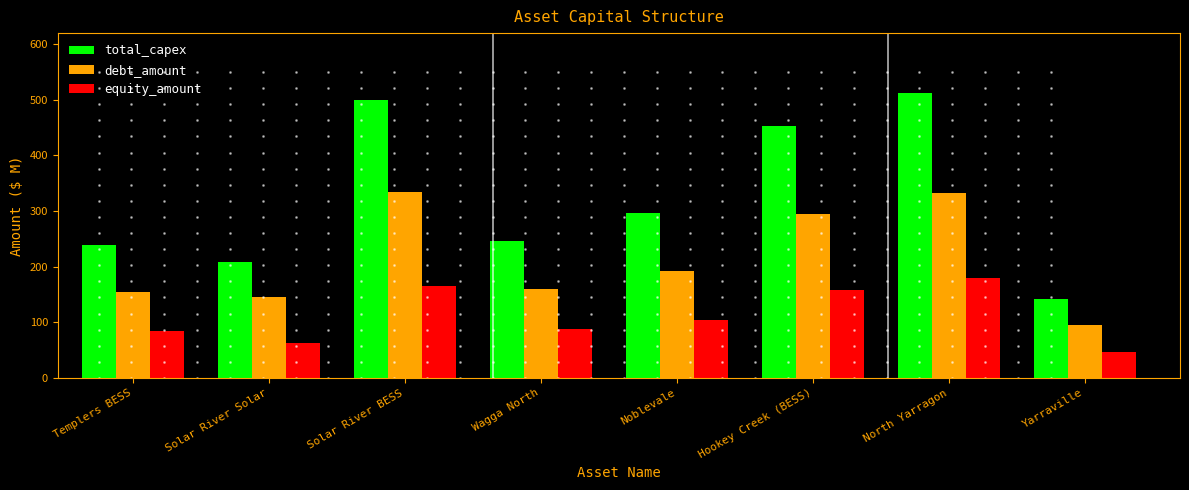

At Yarraville, list the series in order from largest to smallest.

total_capex, debt_amount, equity_amount